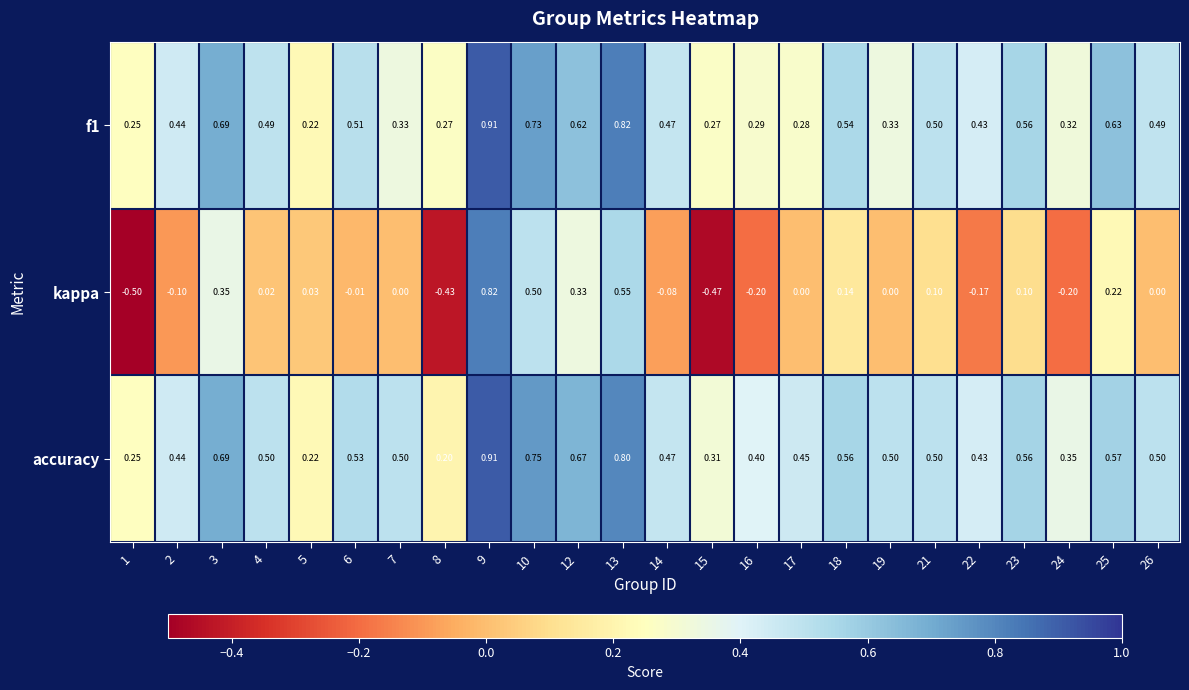

Which series has the largest total across all categories?

accuracy